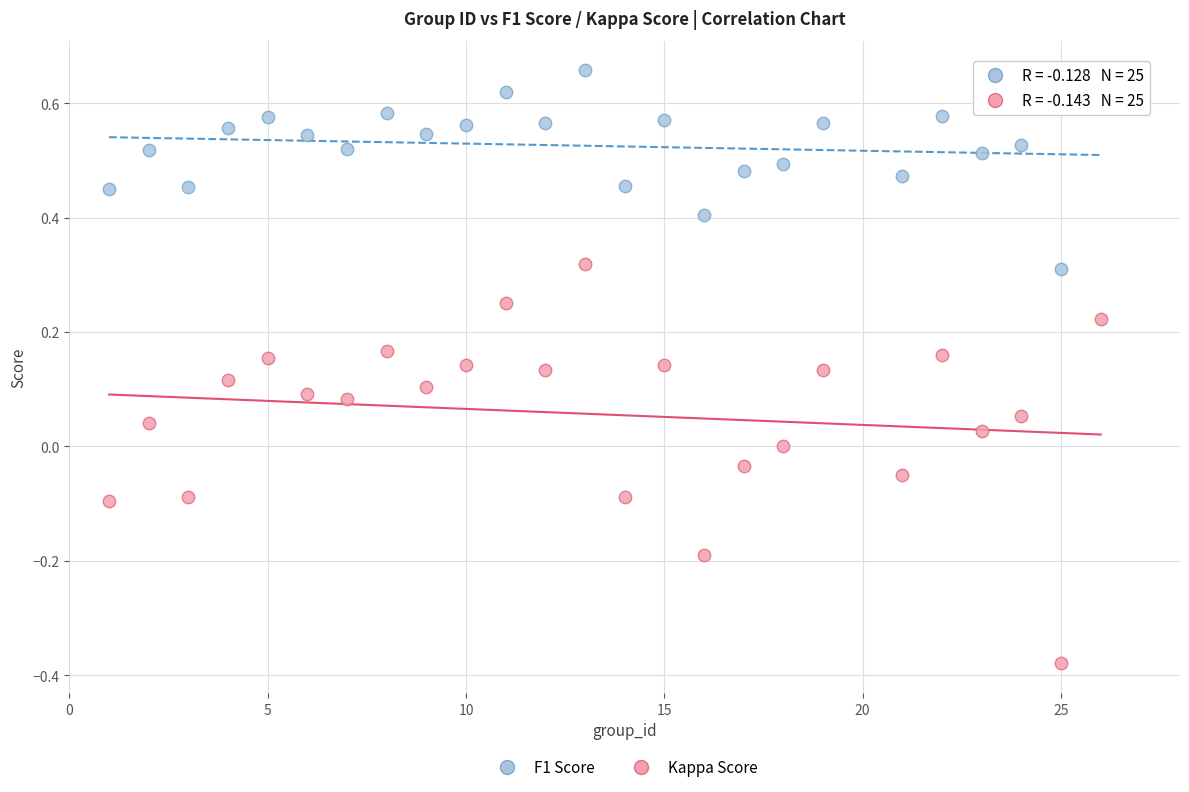

Which series contains the highest Y value?

F1 Score